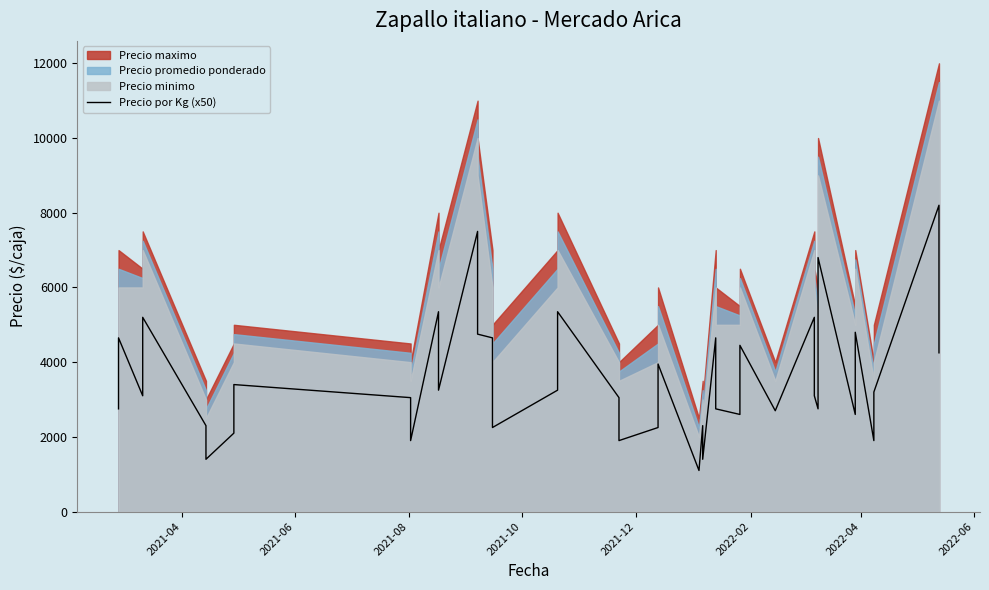

What is the sum of all values?

142100